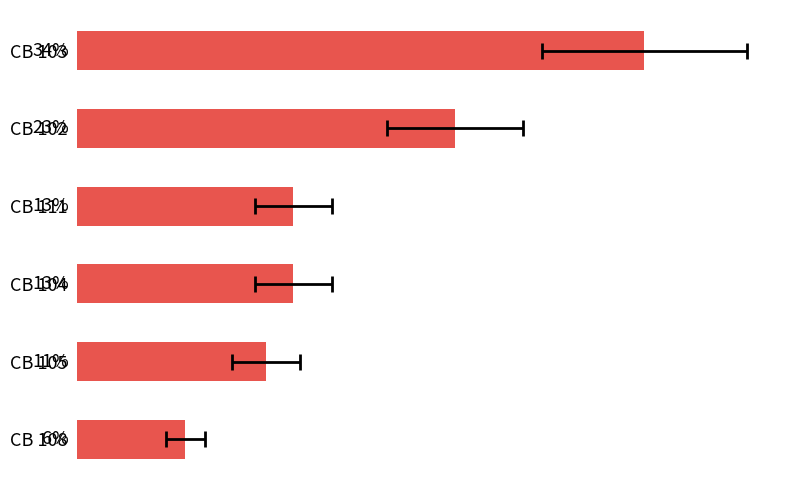

How many bars are there in total?

6